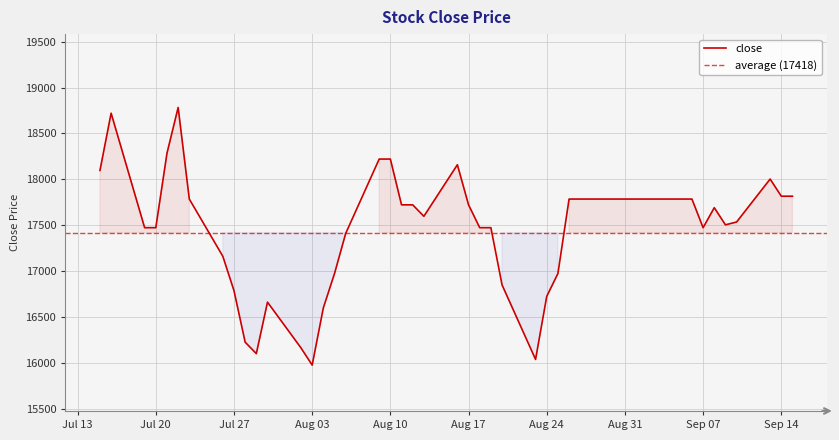

Reading left to right, list all the values displayed in this chart.

18096	18720	17472	17472	18283	18782	17784	17160	16785	16224	16099	16660	16161	15974	16598	16972	17409	18220	18220	17721	17721	17596	18158	17721	17472	17472	16848	16036	16723	16972	17784	17784	17784	17472	17690	17503	17534	18002	17815	17815